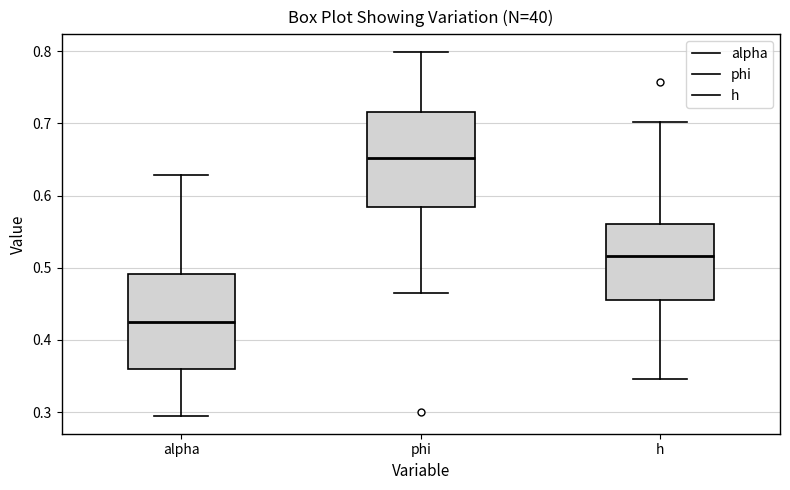

Which box's median line is the highest?

phi